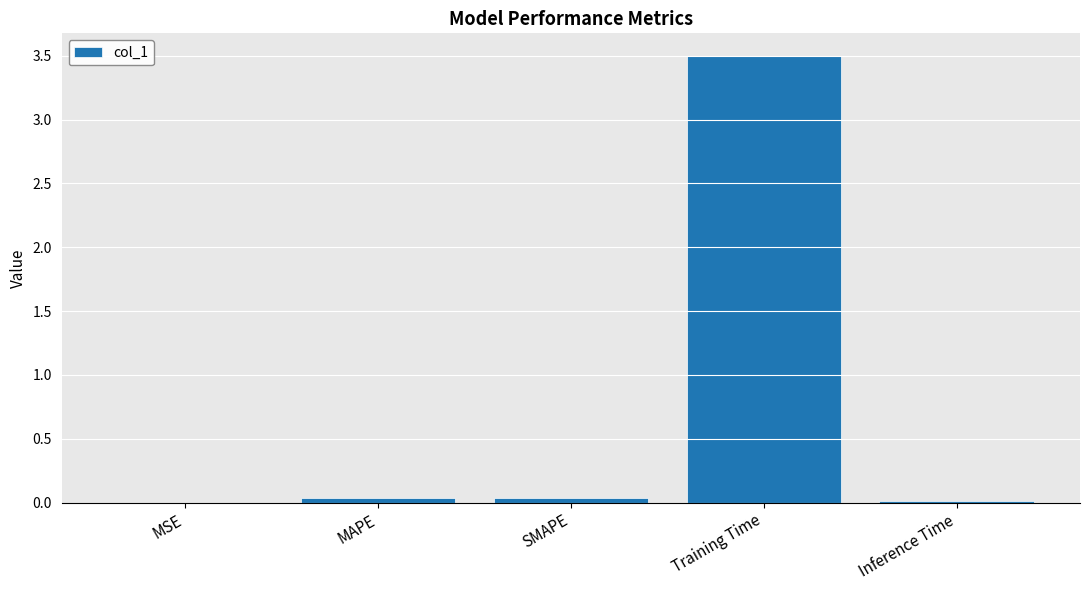

What is the change in value from MAPE to Training Time?

+3.5